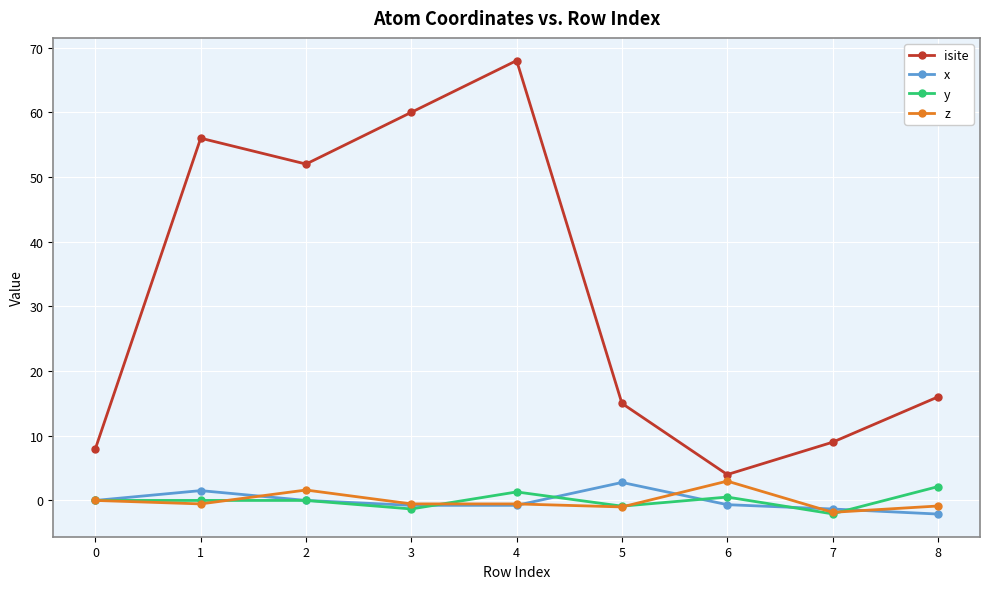

How many distinct data groups are displayed?

4